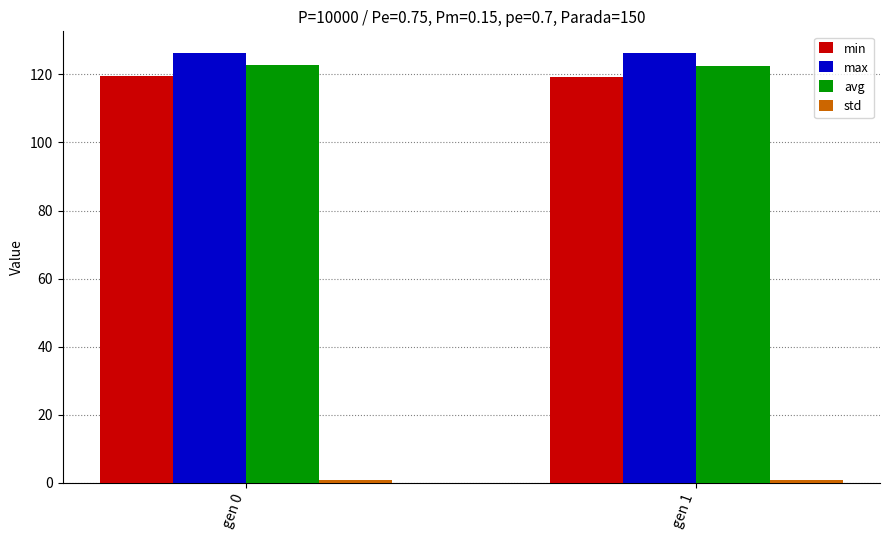

What is the average value of the max series?

126.3